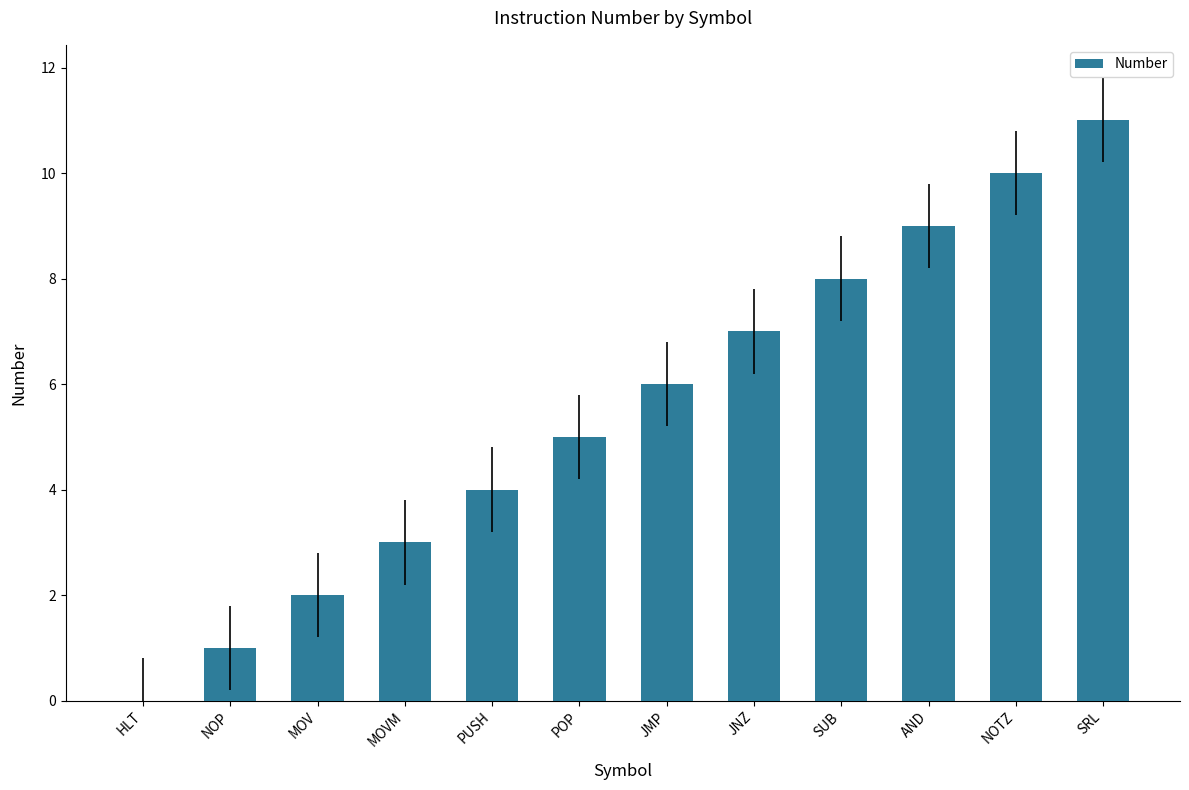

Which label corresponds to the largest value in the chart?

SRL